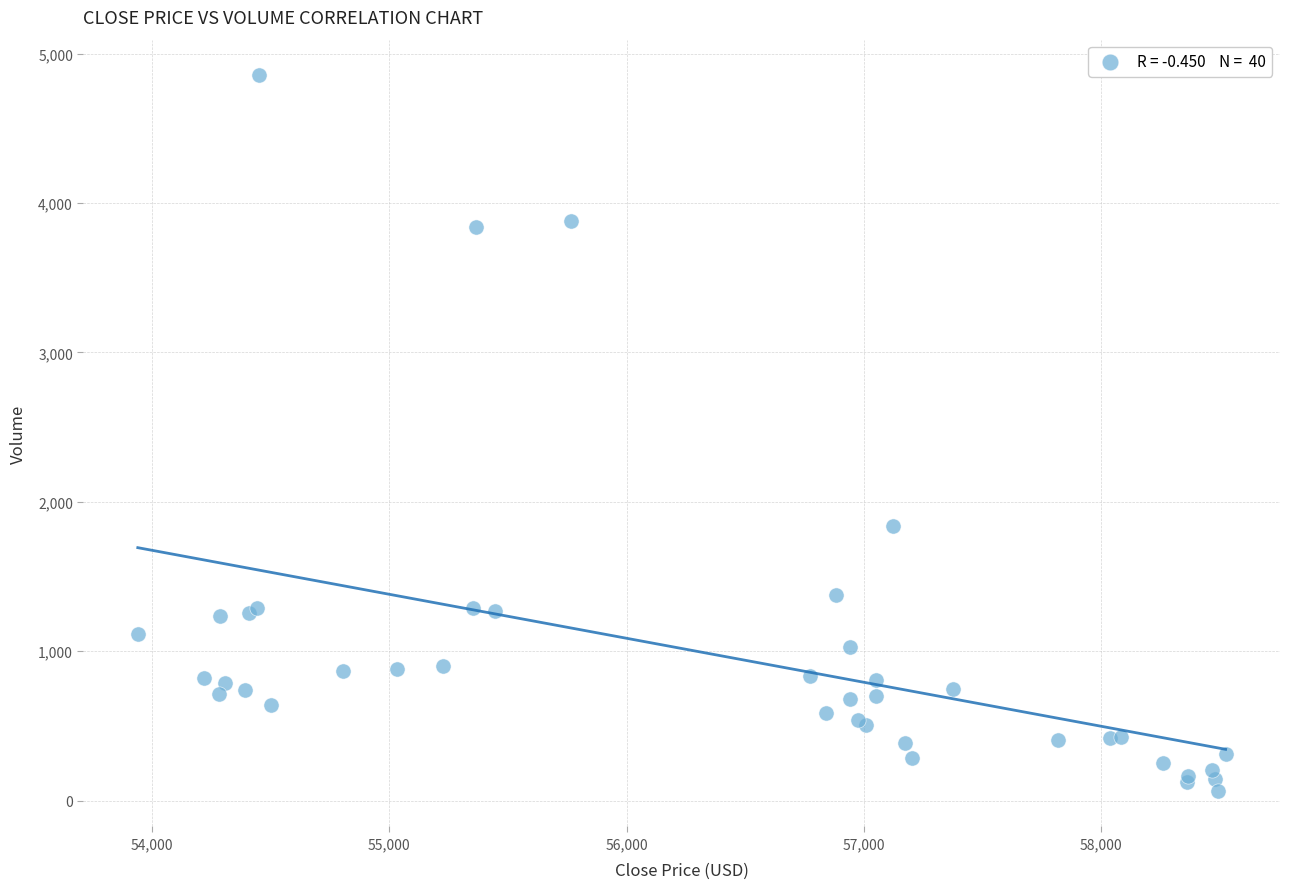

What Y value in the scatter plot is closest to 2460?

1838.5